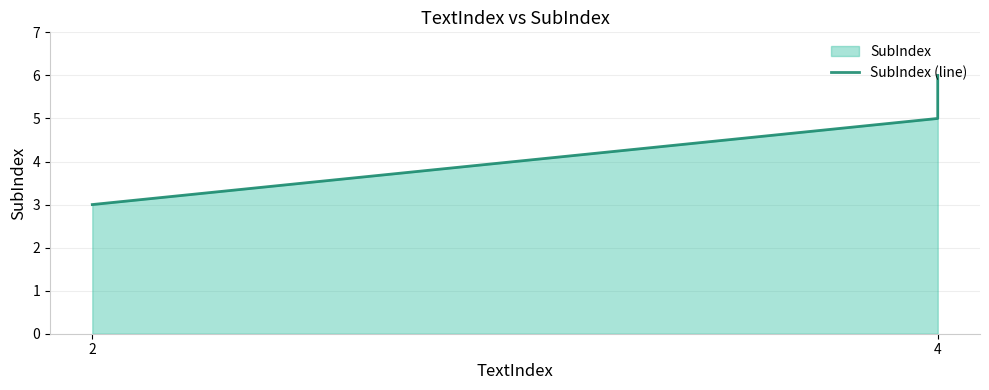

What is the average value?

5